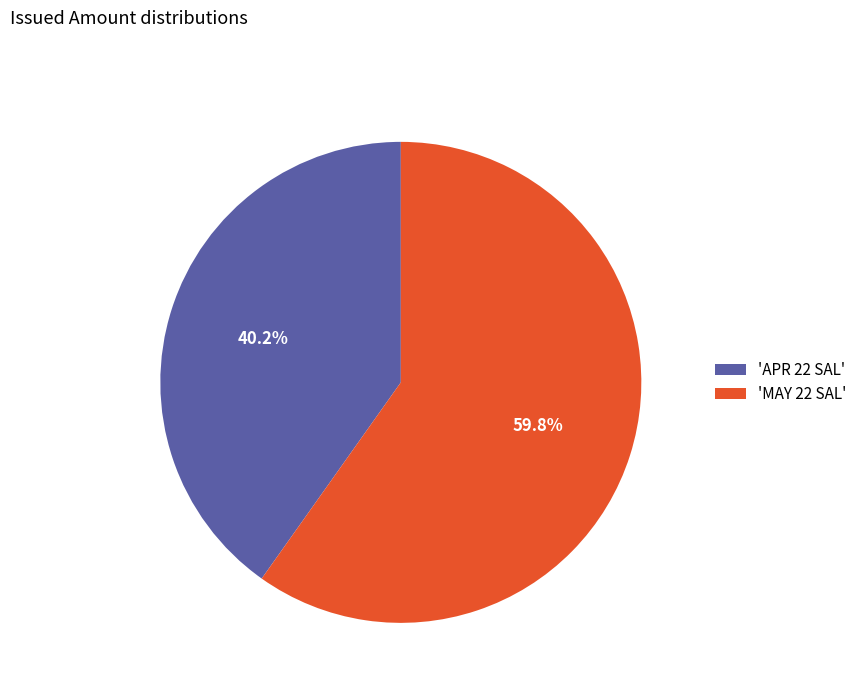

Rank the categories by value from highest to lowest.

'MAY 22 SAL', 'APR 22 SAL'